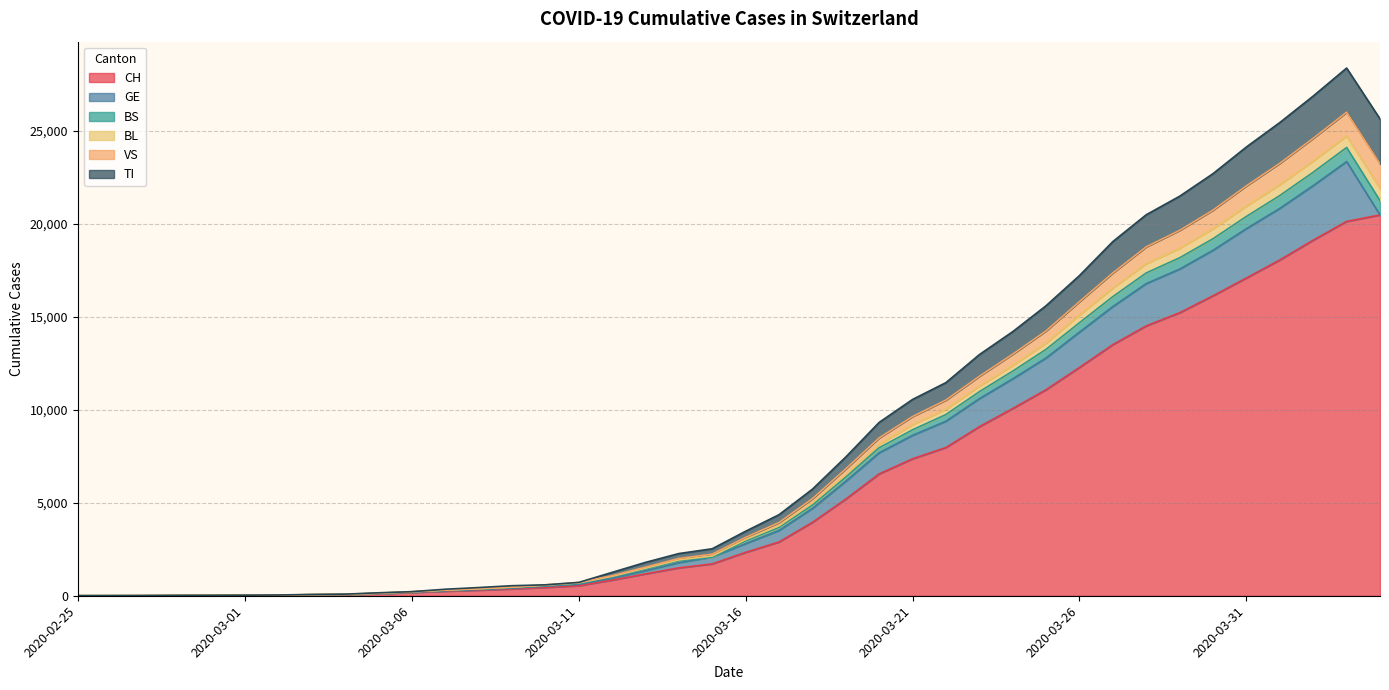

What are all the series names shown in the legend?

CH, GE, BS, BL, VS, TI